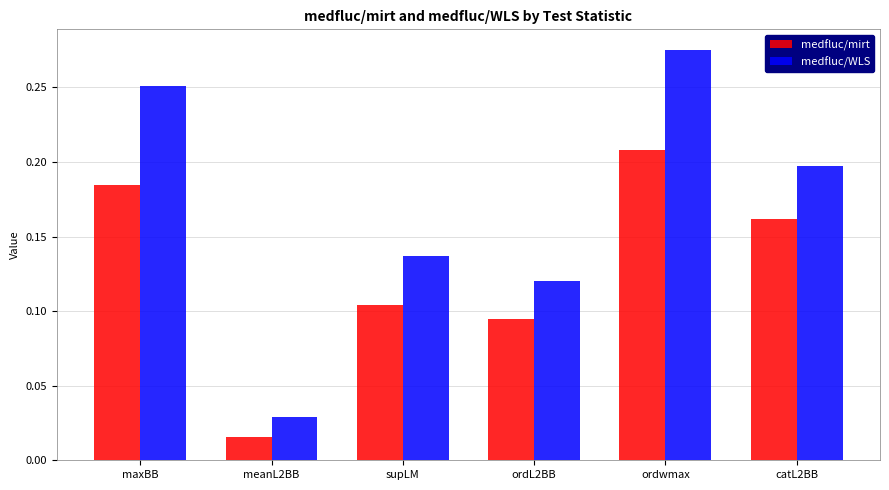

Does the chart contain any negative values?

No